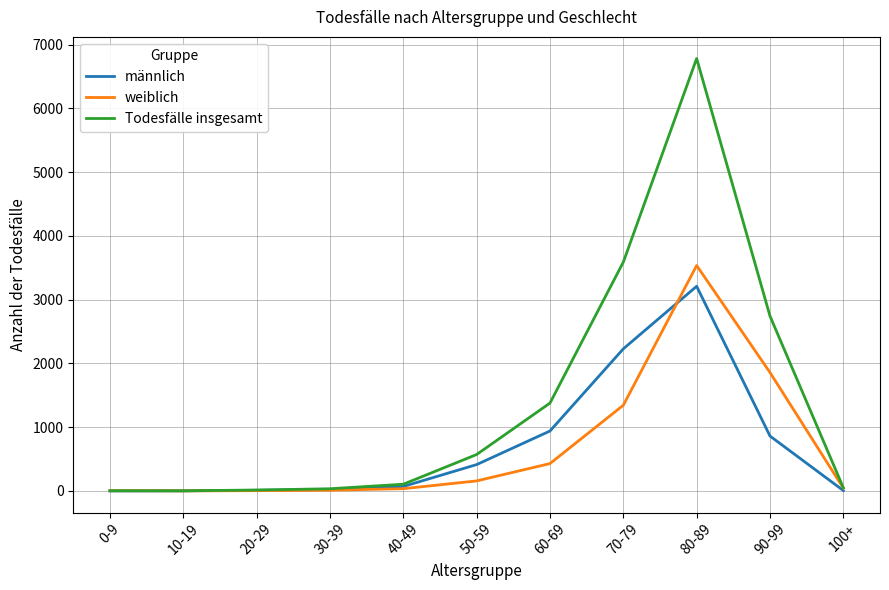

What position from the right is 90-99?

2